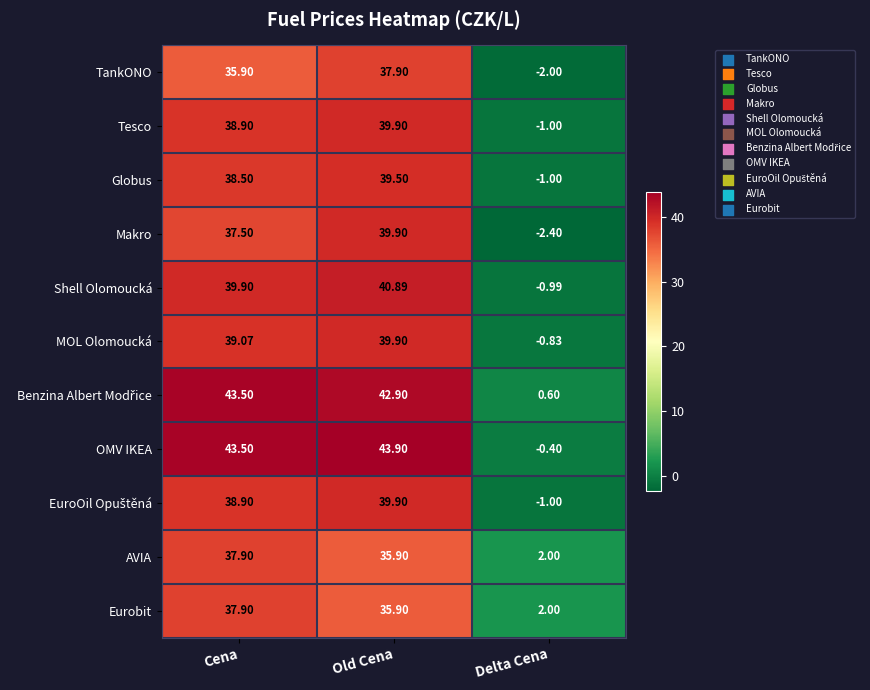

How many distinct data groups are displayed?

11